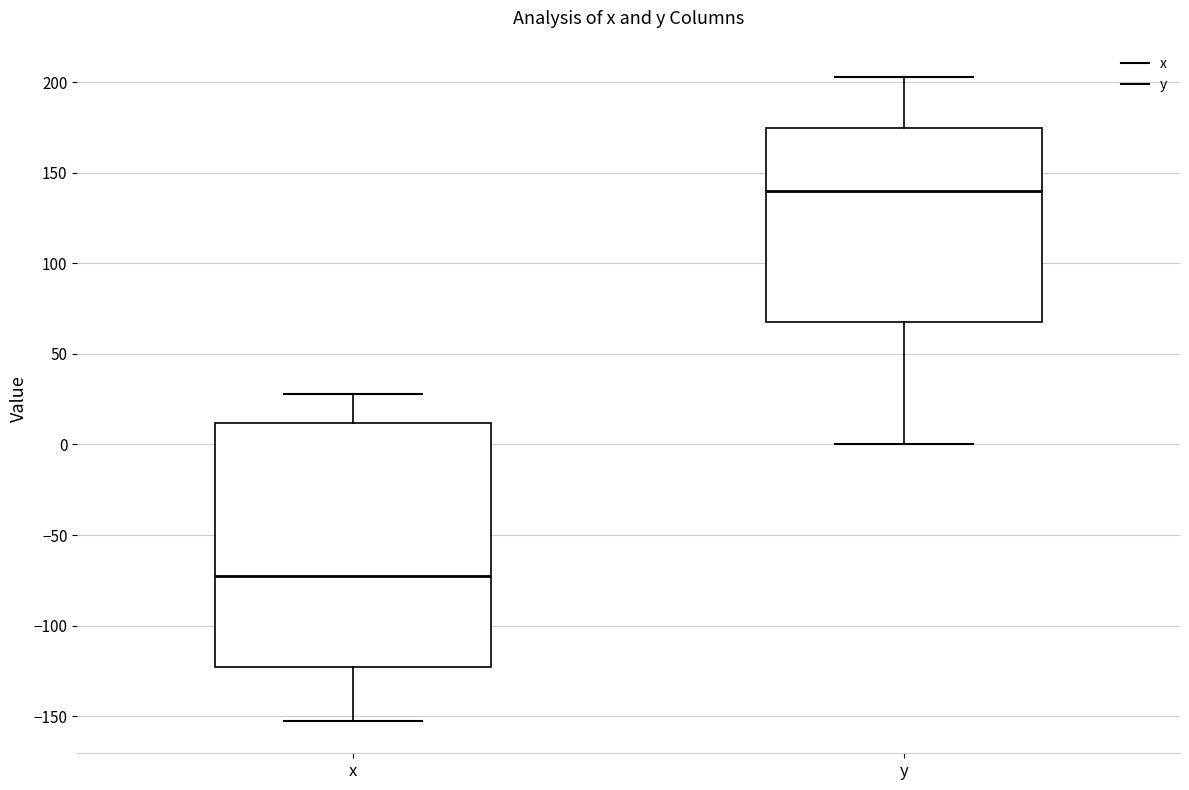

Where is the lower edge of the box for y on the y-axis? The values are not printed on the chart, so give them approximately, as read against the axis.

70